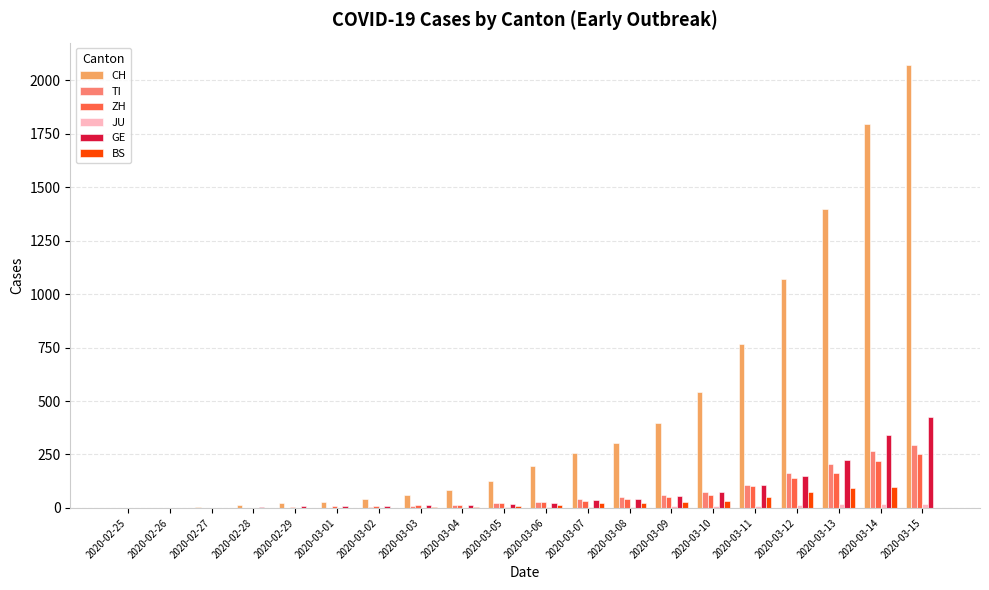

How many data points does each series have?

20